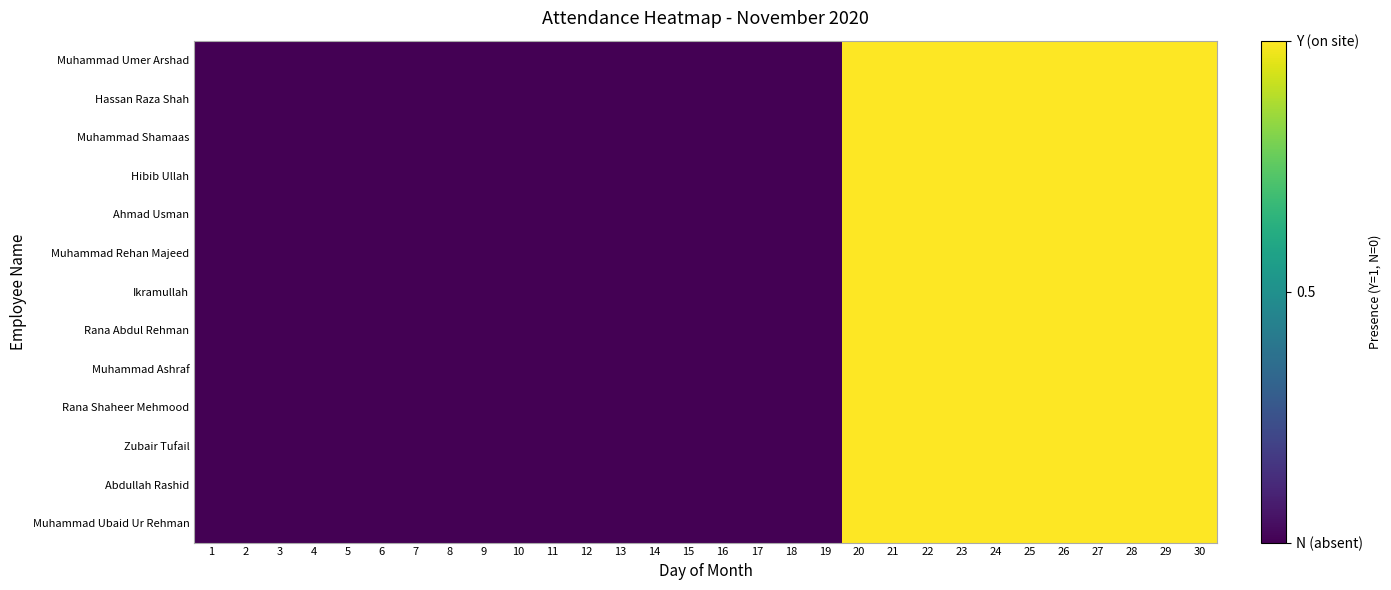

How many series are shown in this chart?

13